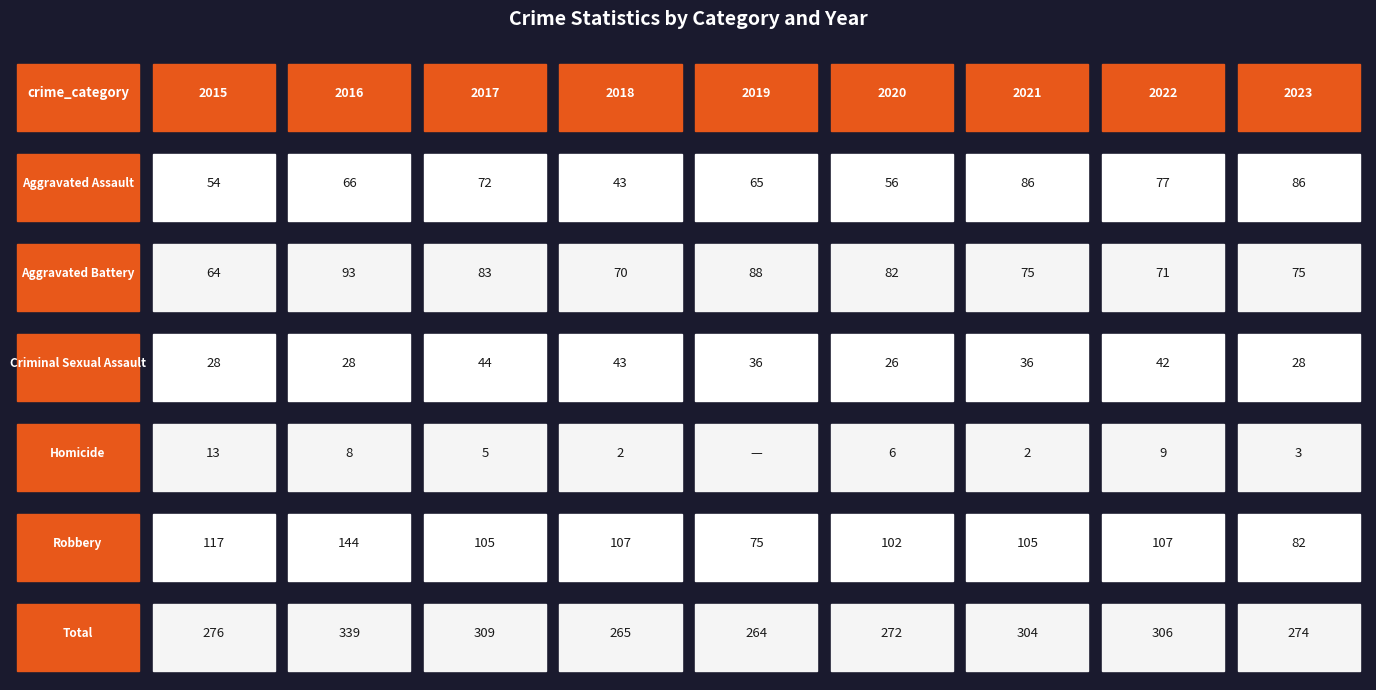

Reading right to left, list all the values displayed in this chart.

Aggravated Assault: 2023=86	2022=77	2021=86	2020=56	2019=65	2018=43	2017=72	2016=66	2015=54
Aggravated Battery: 2023=75	2022=71	2021=75	2020=82	2019=88	2018=70	2017=83	2016=93	2015=64
Criminal Sexual Assault: 2023=28	2022=42	2021=36	2020=26	2019=36	2018=43	2017=44	2016=28	2015=28
Homicide: 2023=3	2022=9	2021=2	2020=6	2019=0	2018=2	2017=5	2016=8	2015=13
Robbery: 2023=82	2022=107	2021=105	2020=102	2019=75	2018=107	2017=105	2016=144	2015=117
Total: 2023=274	2022=306	2021=304	2020=272	2019=264	2018=265	2017=309	2016=339	2015=276